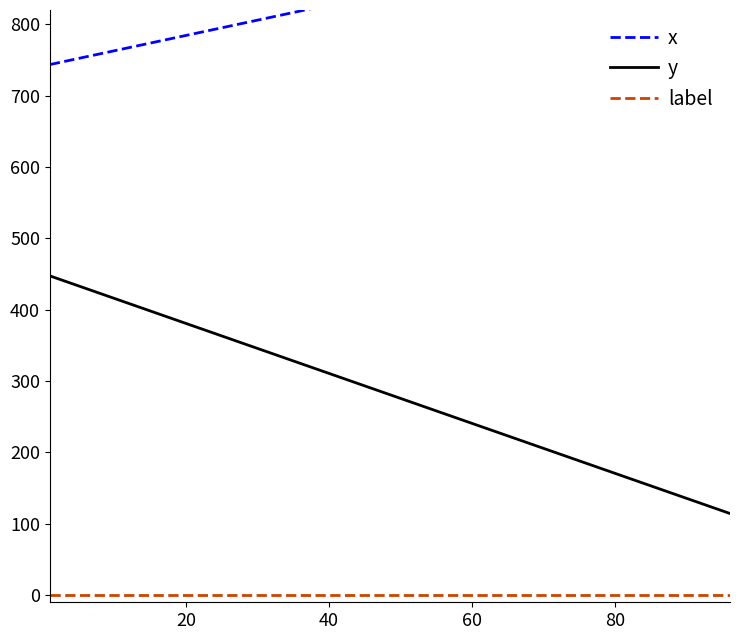

True or false: x and y cross at least once.

False